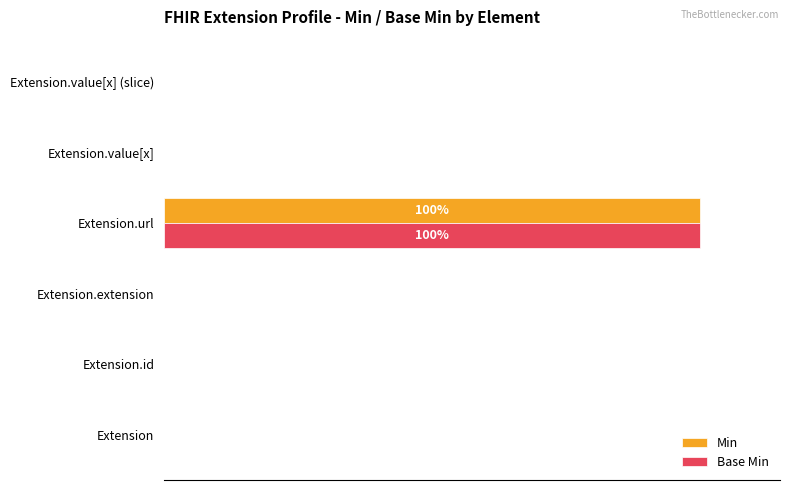

At which category does the chart reach its peak across all series?

Extension.url